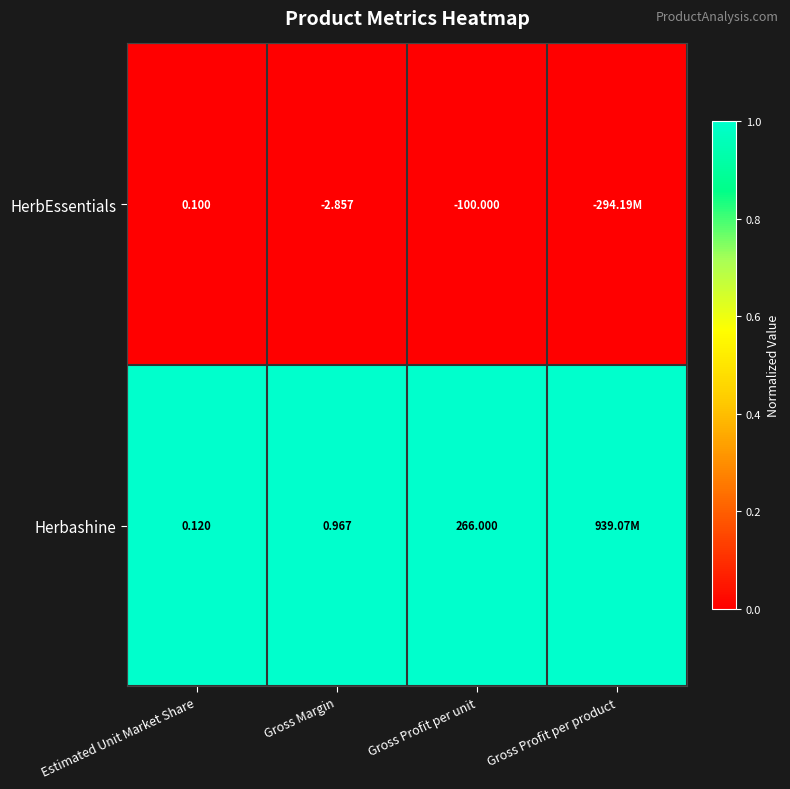

What is the total value across all series at Gross Profit per unit?

166.0